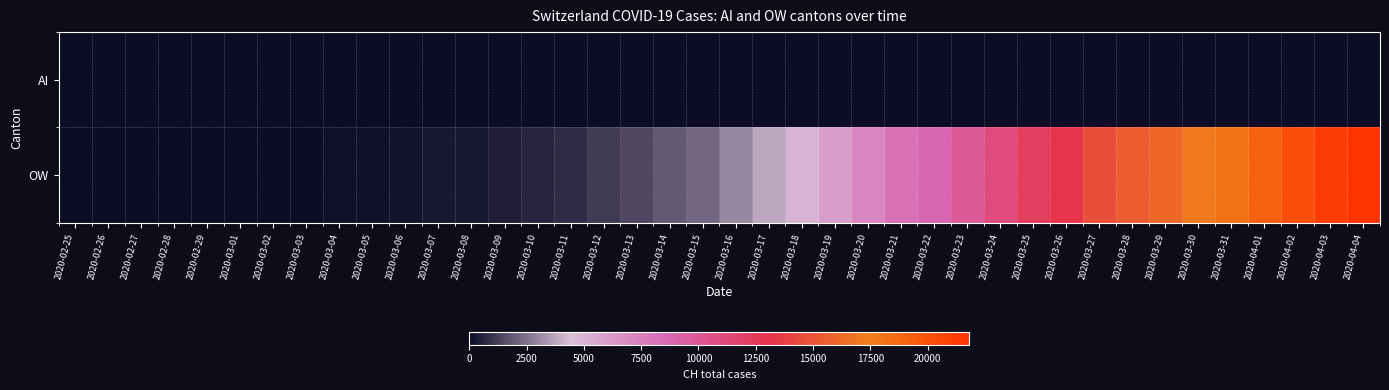

Which has a higher value, 2020-03-03 or 2020-03-14?

2020-03-14